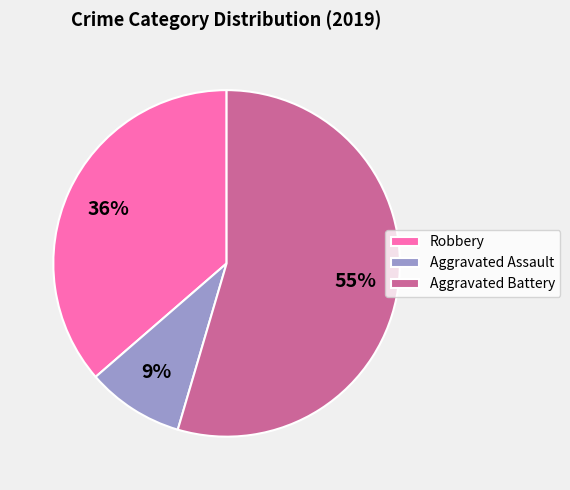

Is the sum of Robbery and Aggravated Battery greater than half?

Yes